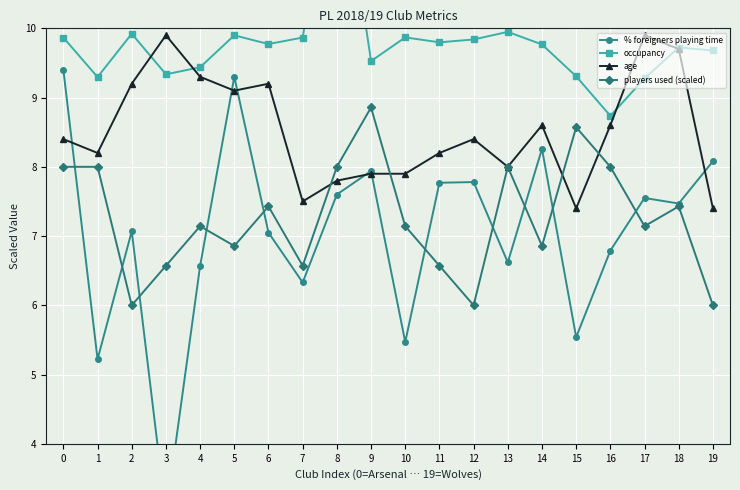

How many series are shown in this chart?

4